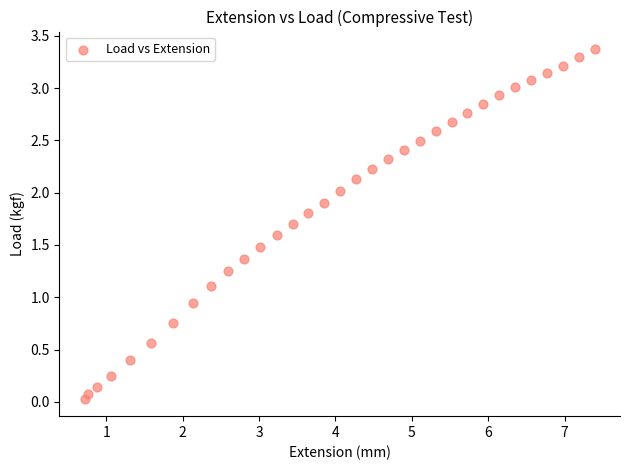

How many points are shown in the scatter plot?

33